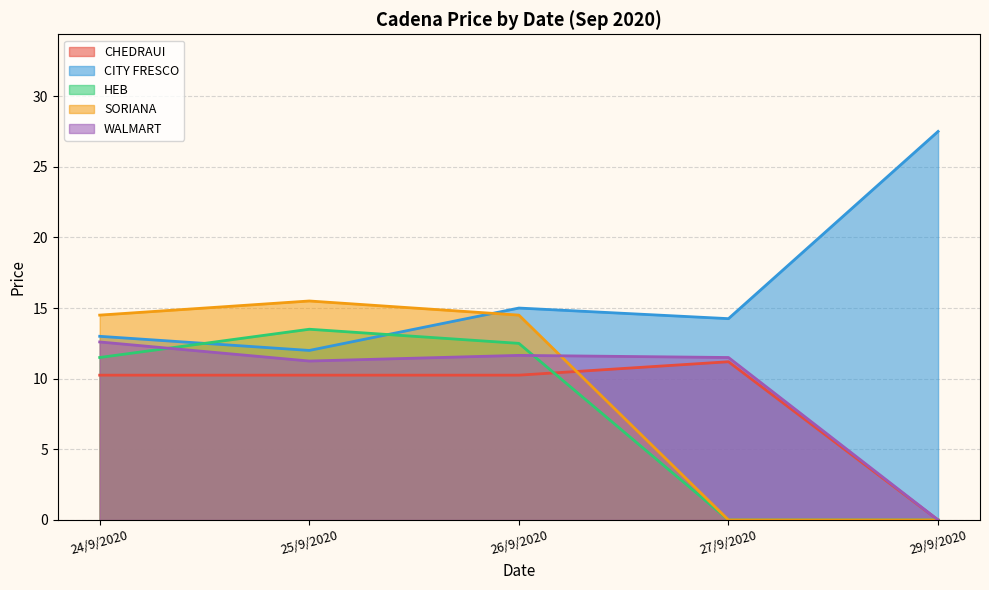

List the labels in order of WALMART value, largest first.

24/9/2020, 26/9/2020, 27/9/2020, 25/9/2020, 29/9/2020